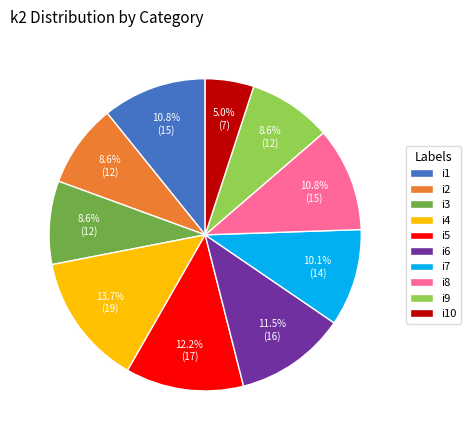

Is it true that i2 is 18% of the pie?

False